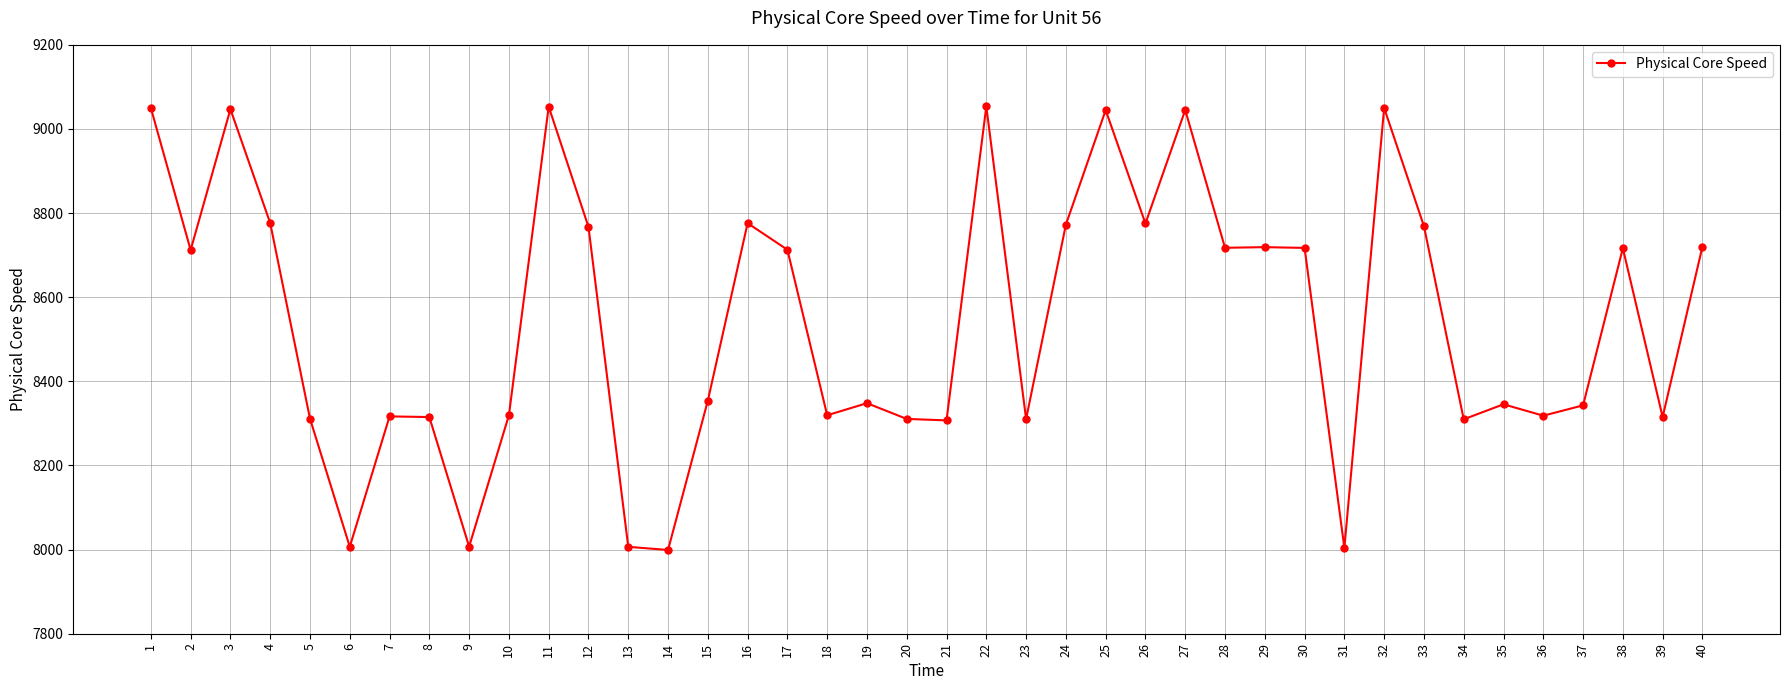

The chart shows a value of 8315.2 at 39. True or false?

True